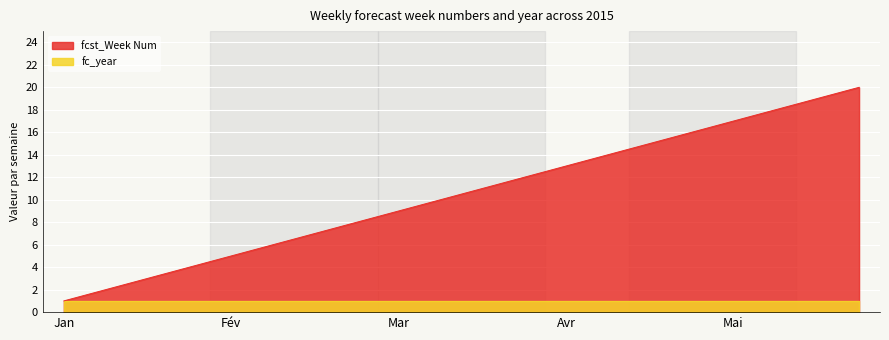

What is the smallest value displayed?

1